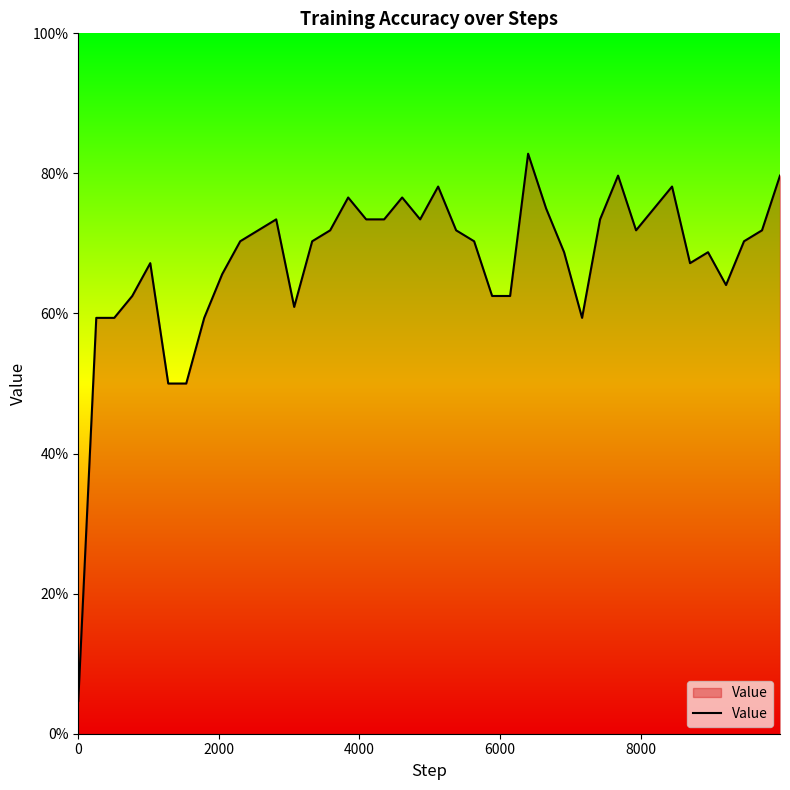

What is the sum of all values?

27.0